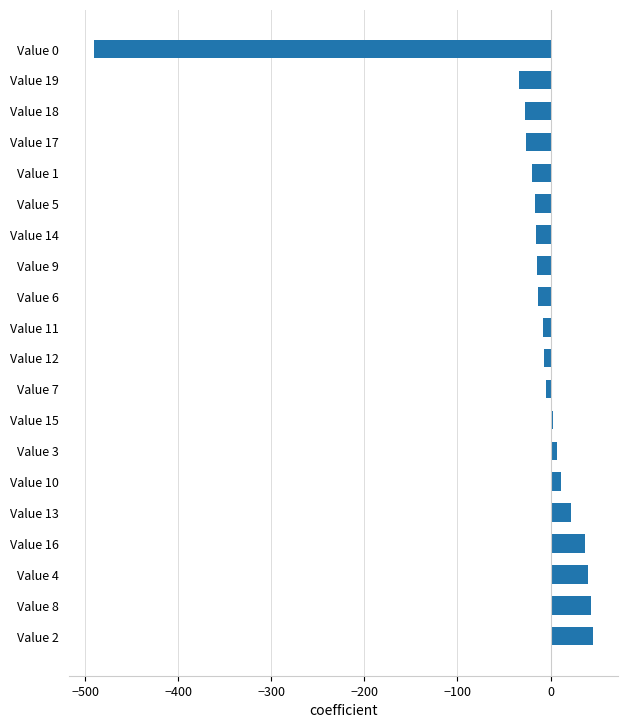

What is the minimum value shown in the chart?

-491